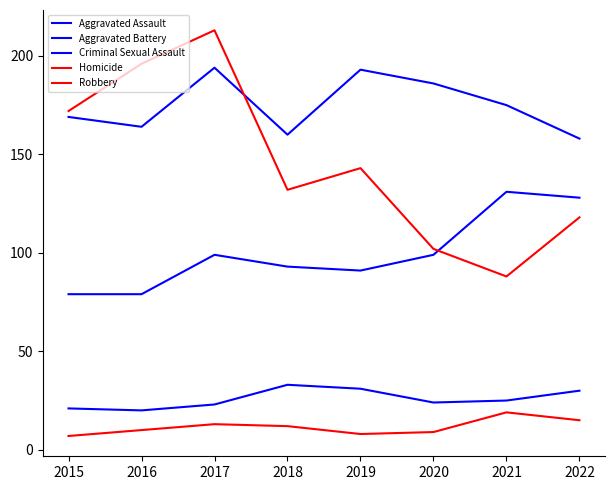

What is the spread (max minus min) of values at 2015?

165